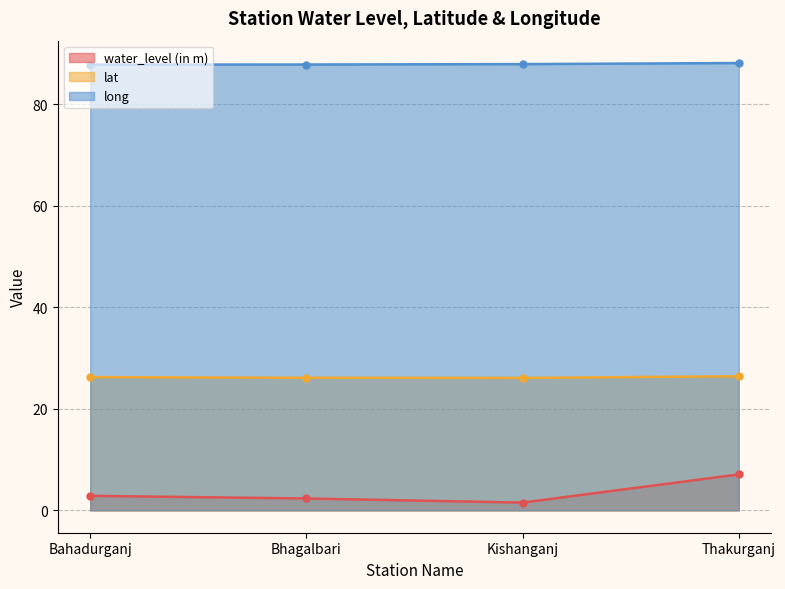

At Bahadurganj, list the series in order from largest to smallest.

long, lat, water_level (in m)